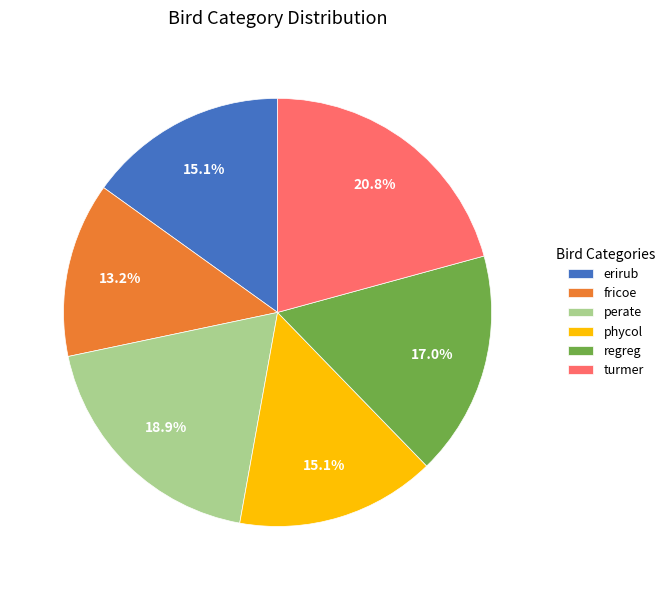

To the nearest percent, what is the combined percentage of perate and turmer?

40%